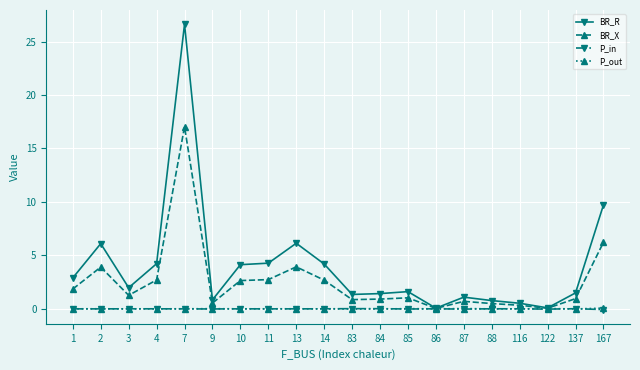

What is the value of the BR_R point at the 4th from the left?

4.2